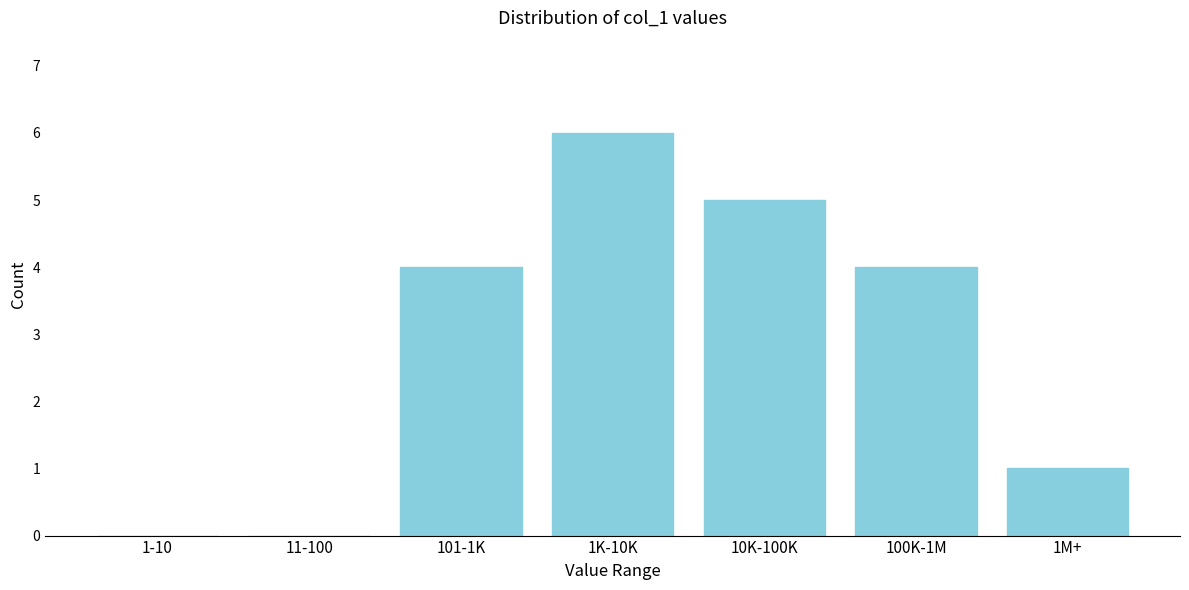

Reading left to right, transcribe all the data shown in this chart.

1-10=0	11-100=0	101-1K=4	1K-10K=6	10K-100K=5	100K-1M=4	1M+=1